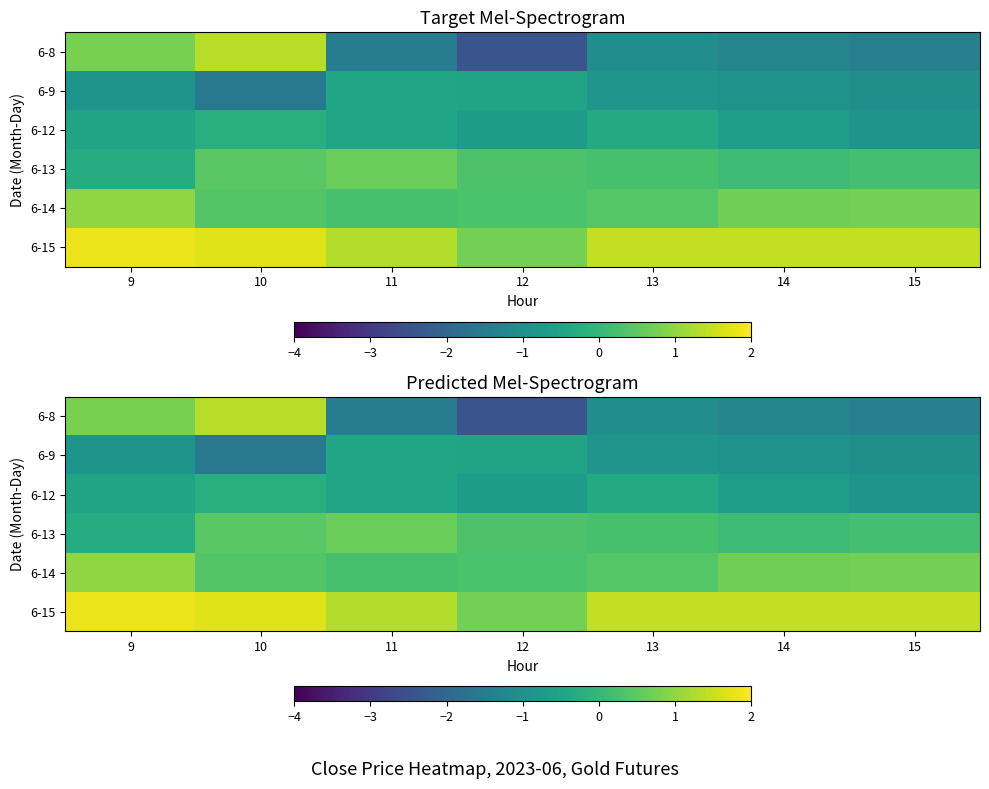

Is it true that 6-15 equals 1.1 at 10?

False